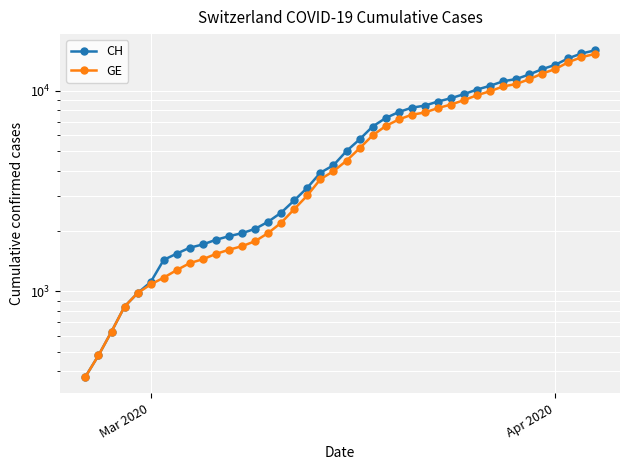

What is the minimum value shown in the chart?

375